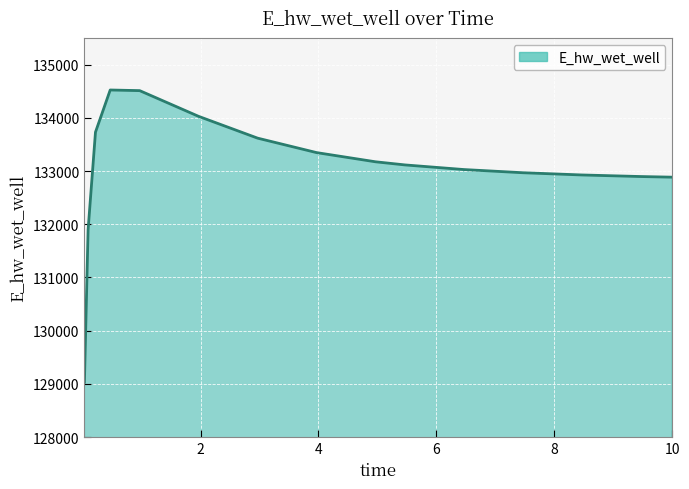

What is the maximum value shown in the chart?

134522.8